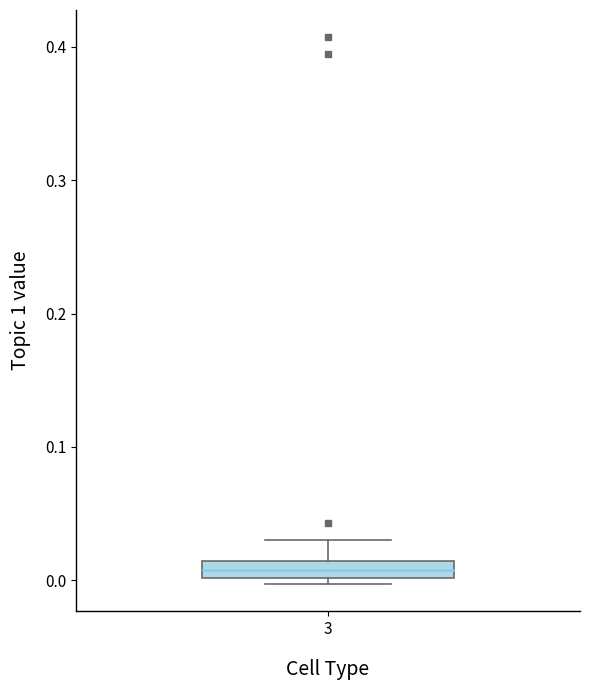

Where is the lower edge of the box at x = 3 on the y-axis? The values are not printed on the chart, so give them approximately, as read against the axis.

0.00